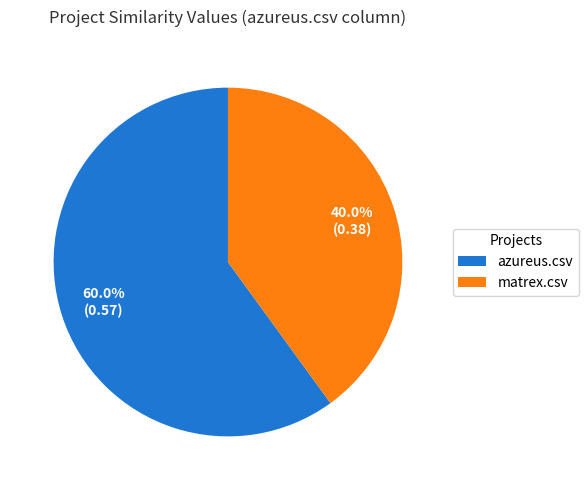

Which has a higher value, matrex.csv or azureus.csv?

azureus.csv